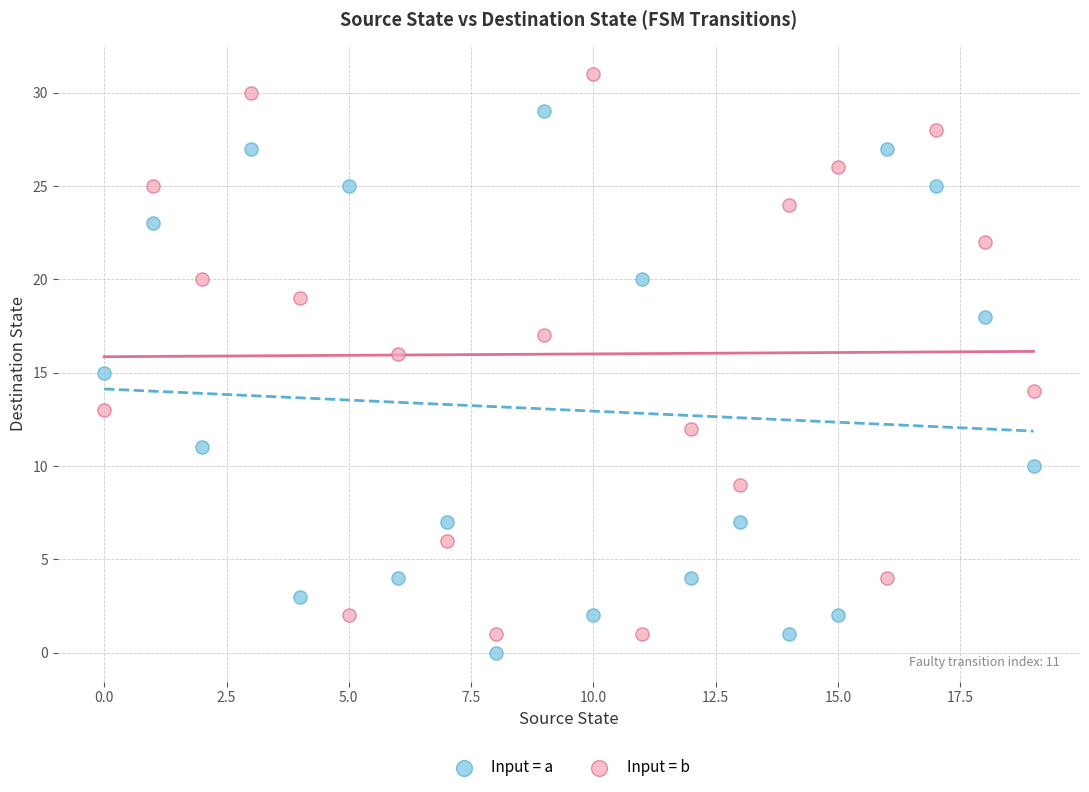

Which series reaches the maximum Y coordinate?

Input = b